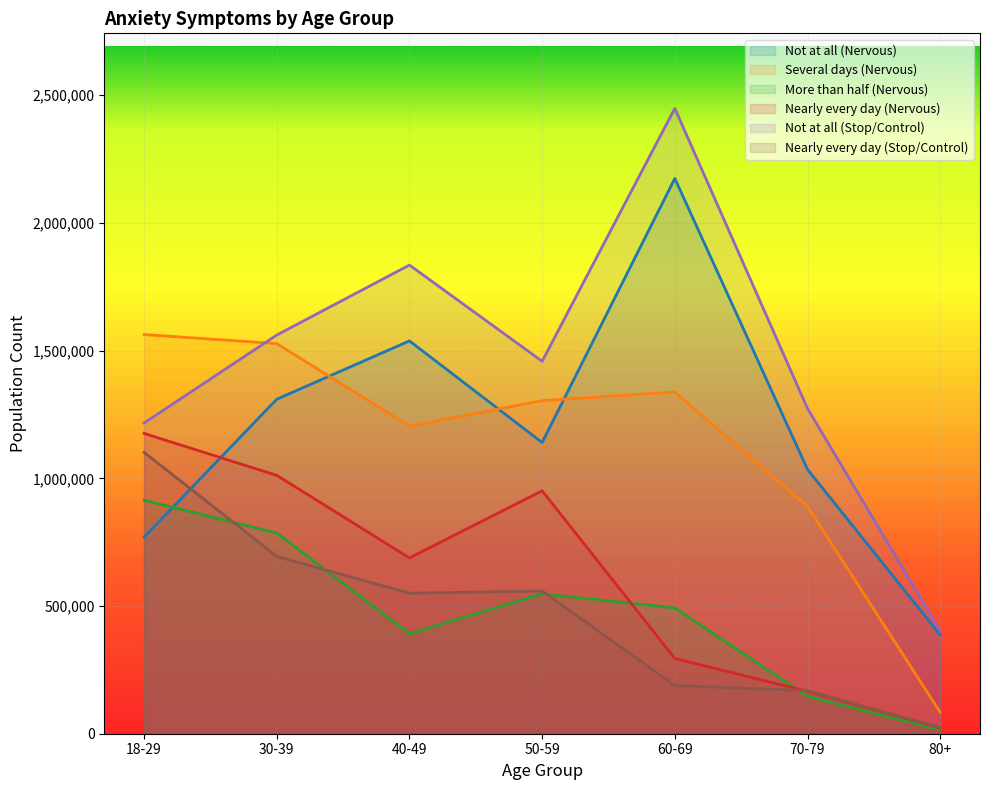

What value does the Nearly every day (Nervous) series have at 40-49, to the nearest 100?

688400